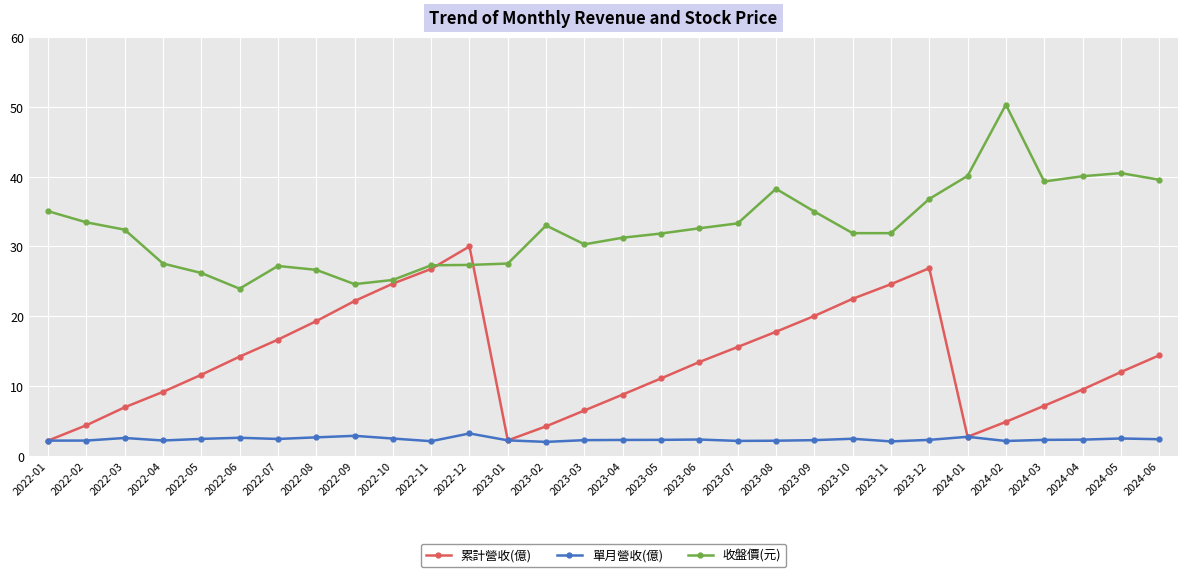

What is the sum of all 單月營收(億) values?

71.3